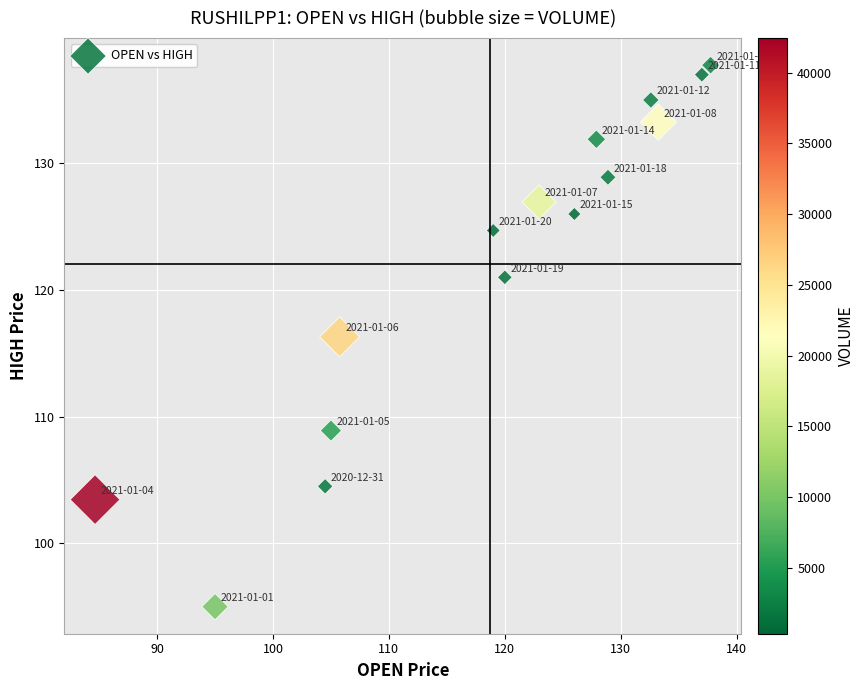

What is the range of X values (max minus min)?

53.1